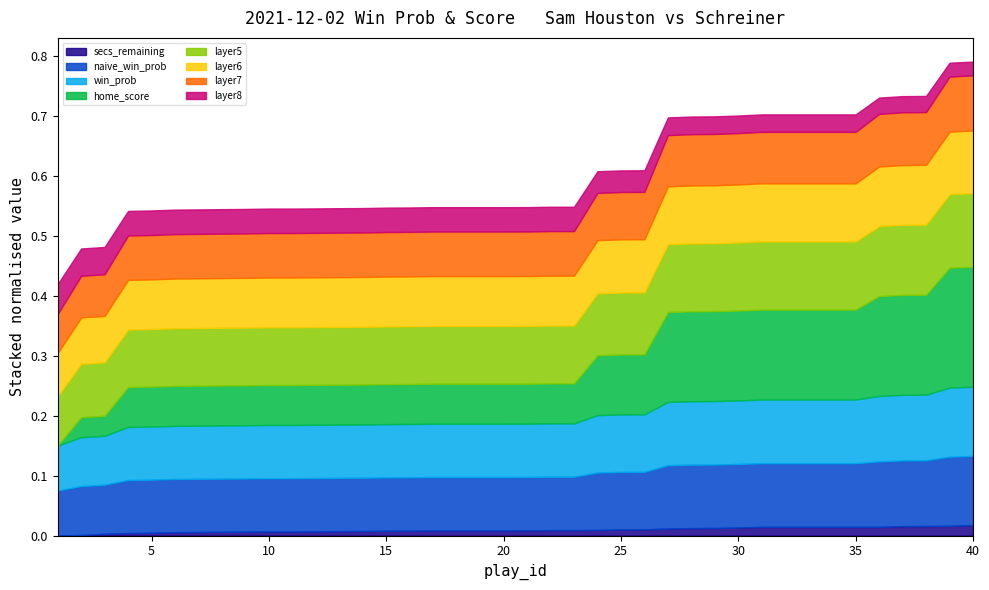

True or false: play_id and win_prob intersect in this chart.

False